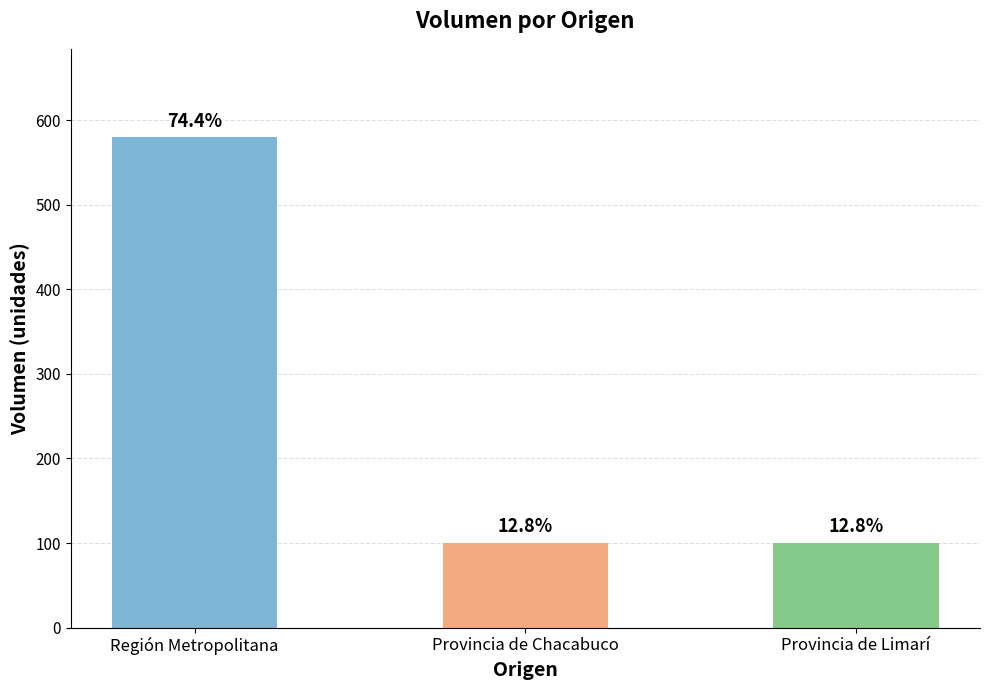

What is the greatest value displayed?

580